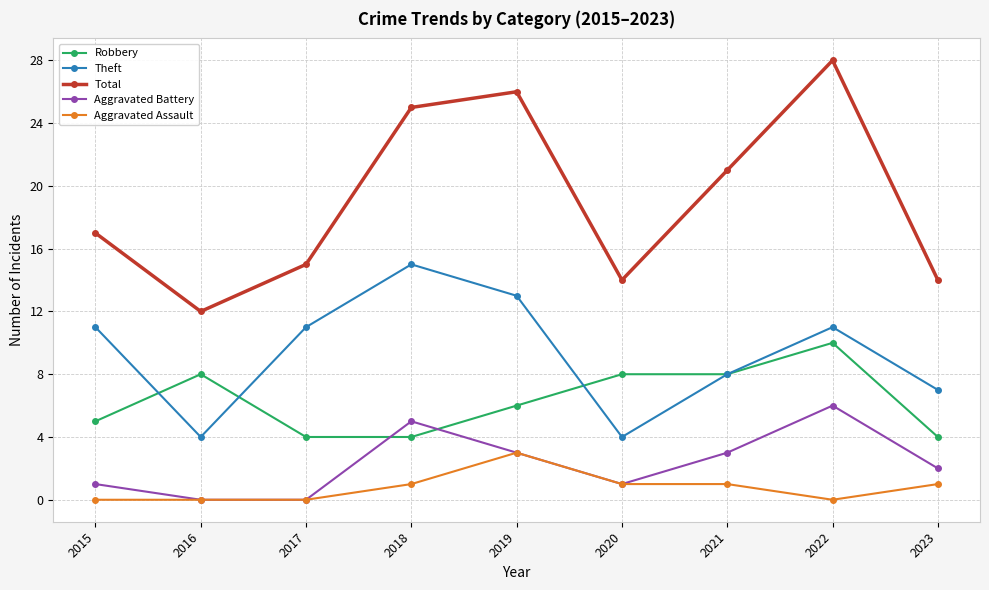

Which category has the highest value in the Robbery series?

2022